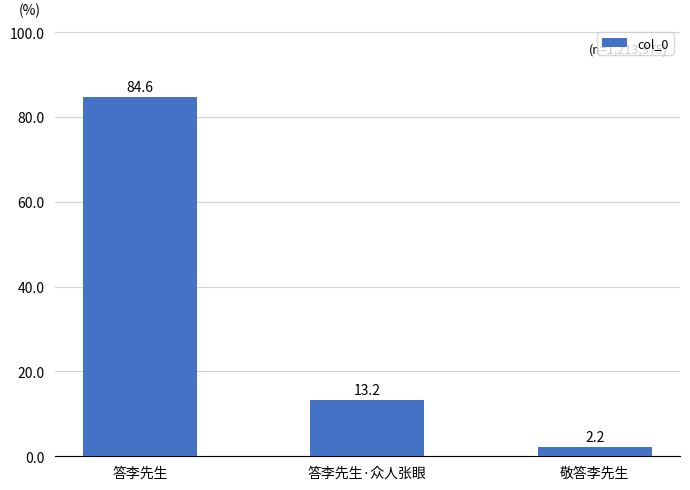

The chart shows a value of 2.2 at 敬答李先生. True or false?

True